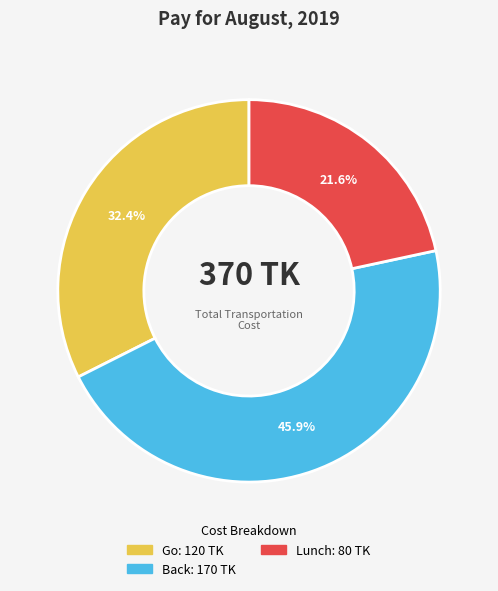

Does any single category account for the majority?

No